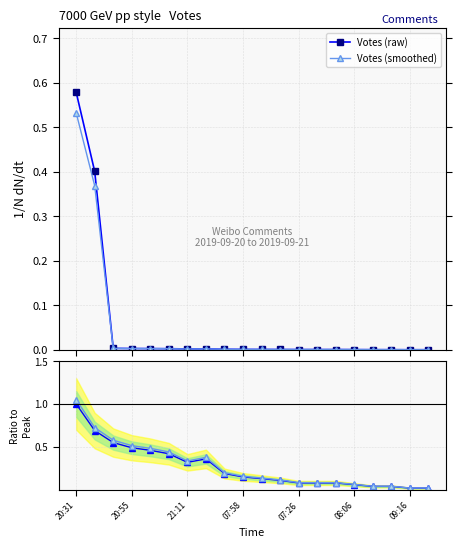

True or false: Votes (smoothed) has more than 0 points higher than both neighbors.

True